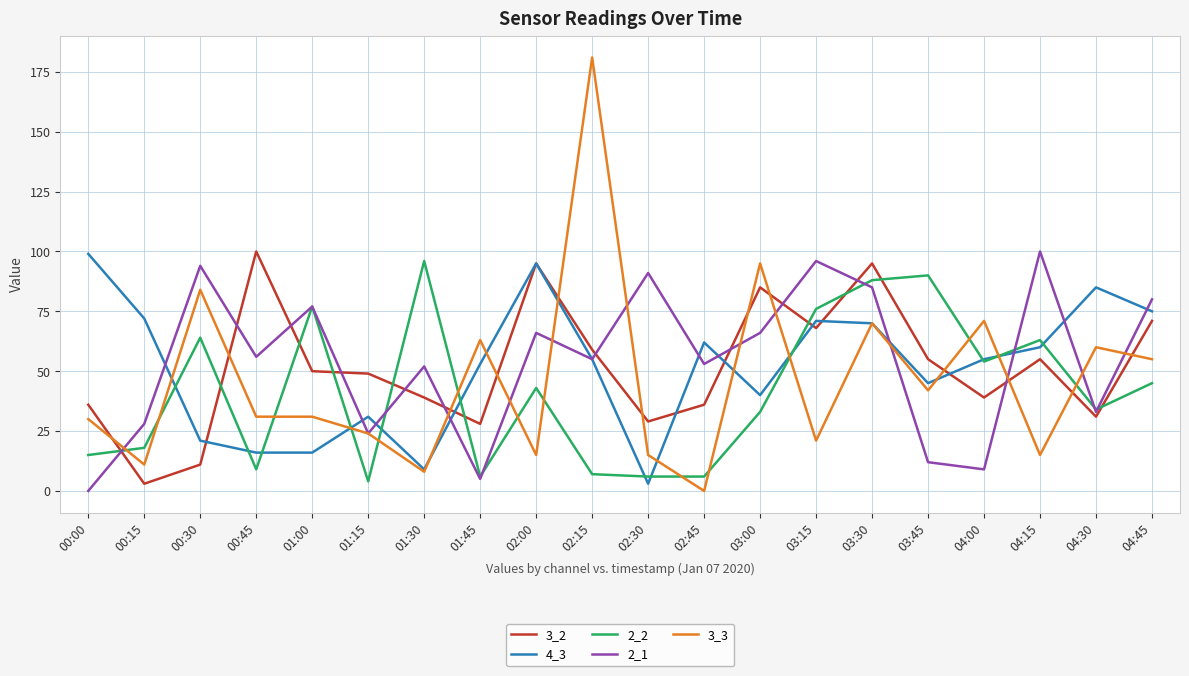

After their last crossing, which series has the higher values: 3_2 or 2_2?

3_2